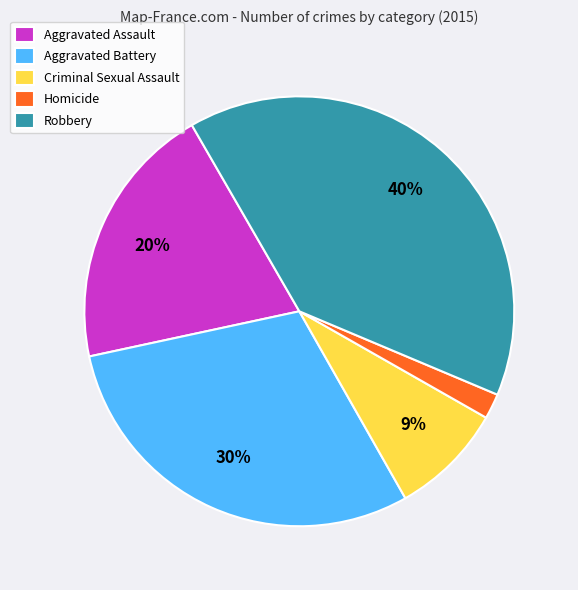

What is the smallest slice in the pie chart?

Homicide